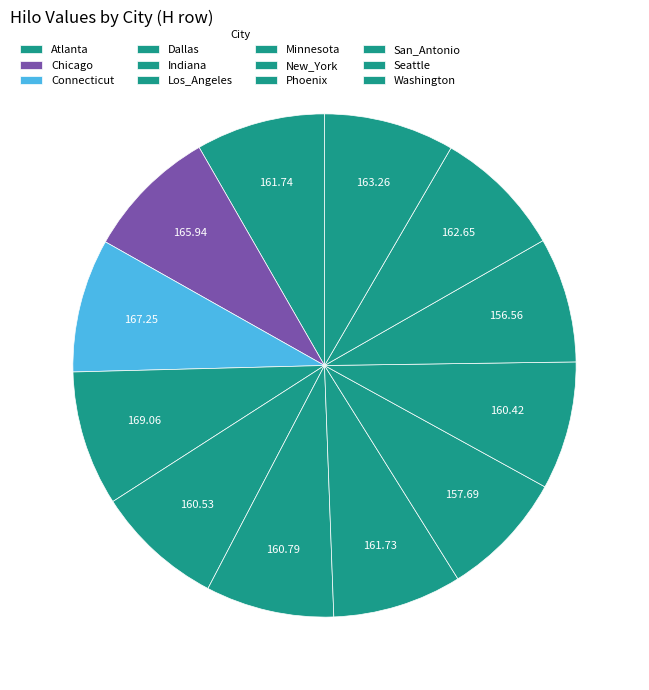

How many slices are in this pie chart?

12